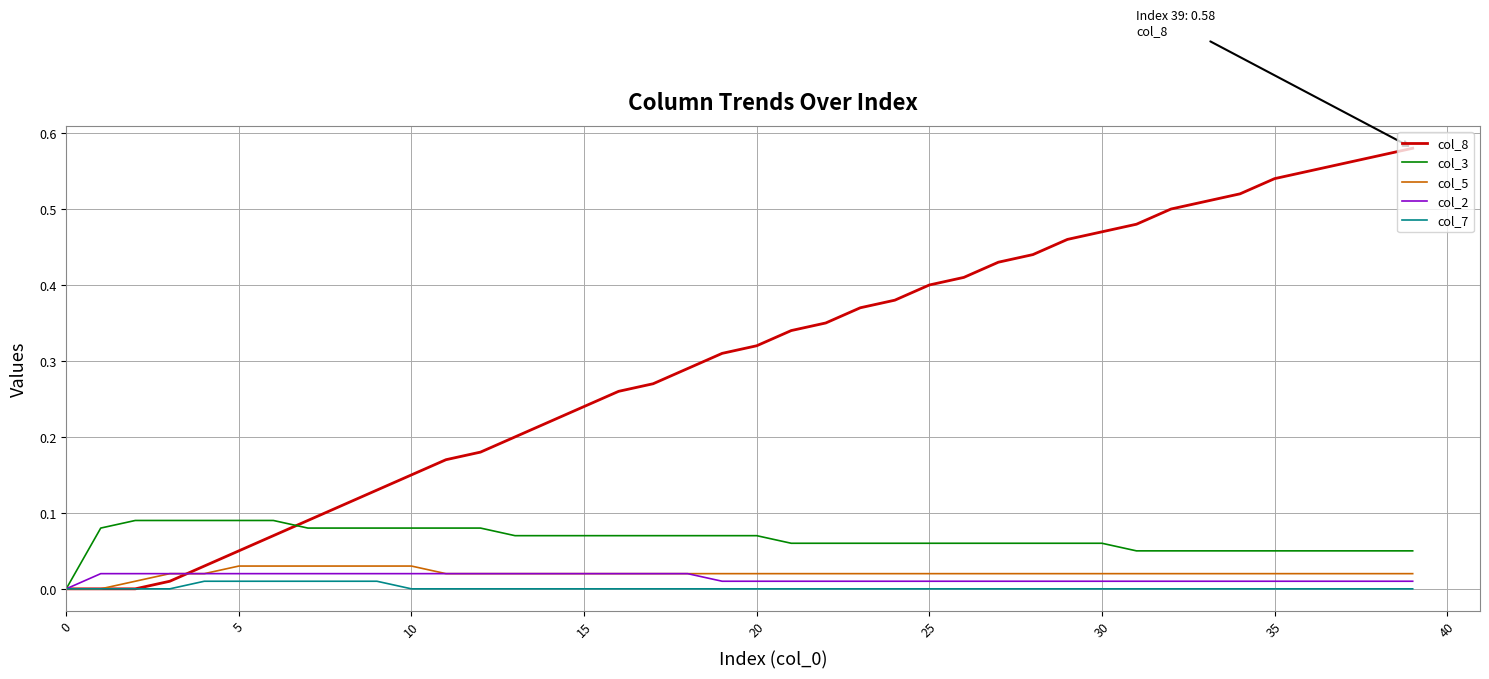

Which series has the widest spread of values?

col_8